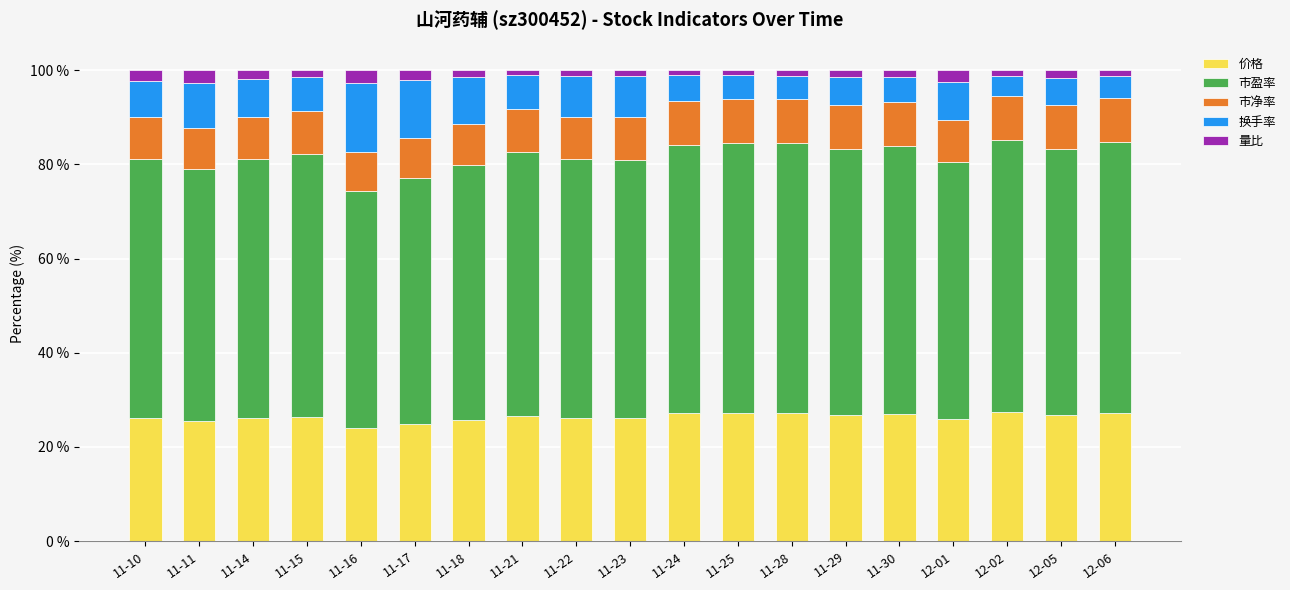

How many distinct data groups are displayed?

5